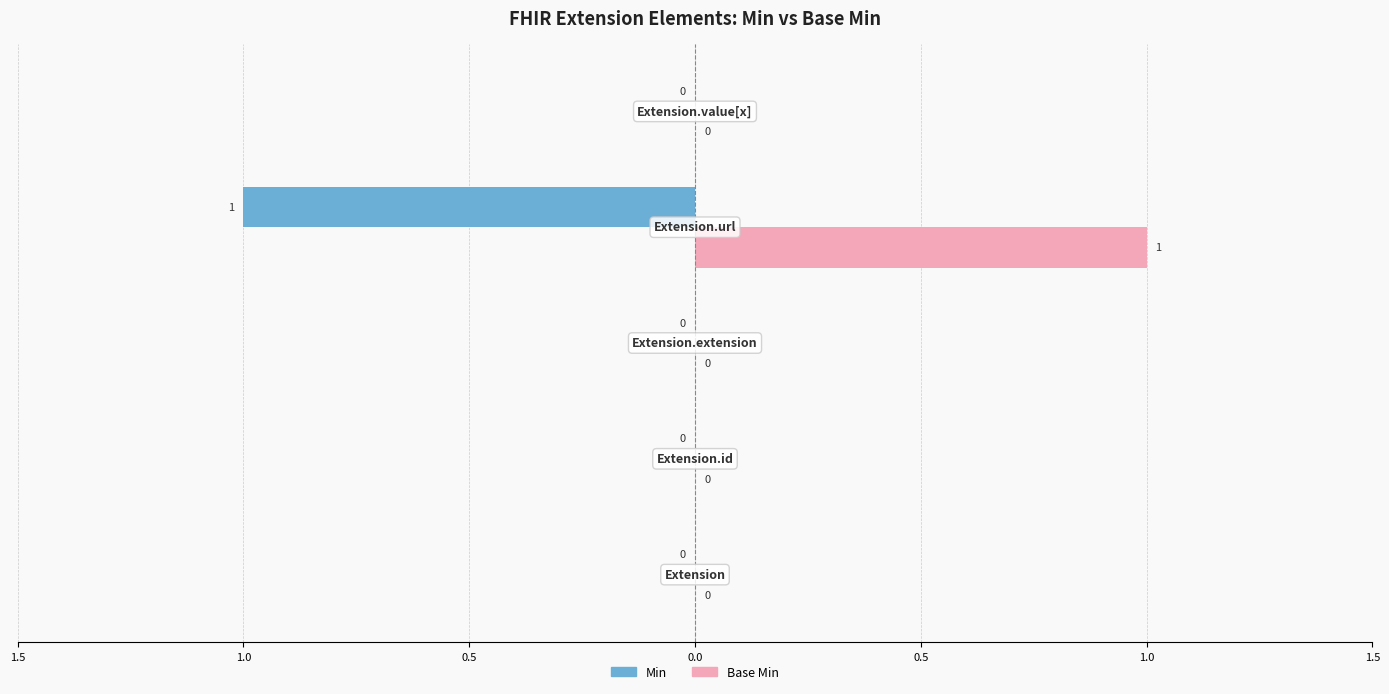

What are all the series names shown in the legend?

Min, Base Min